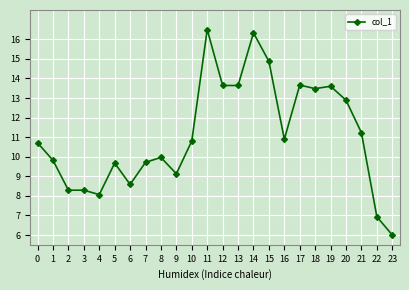

True or false: the data has more than 2 interior local peaks.

True